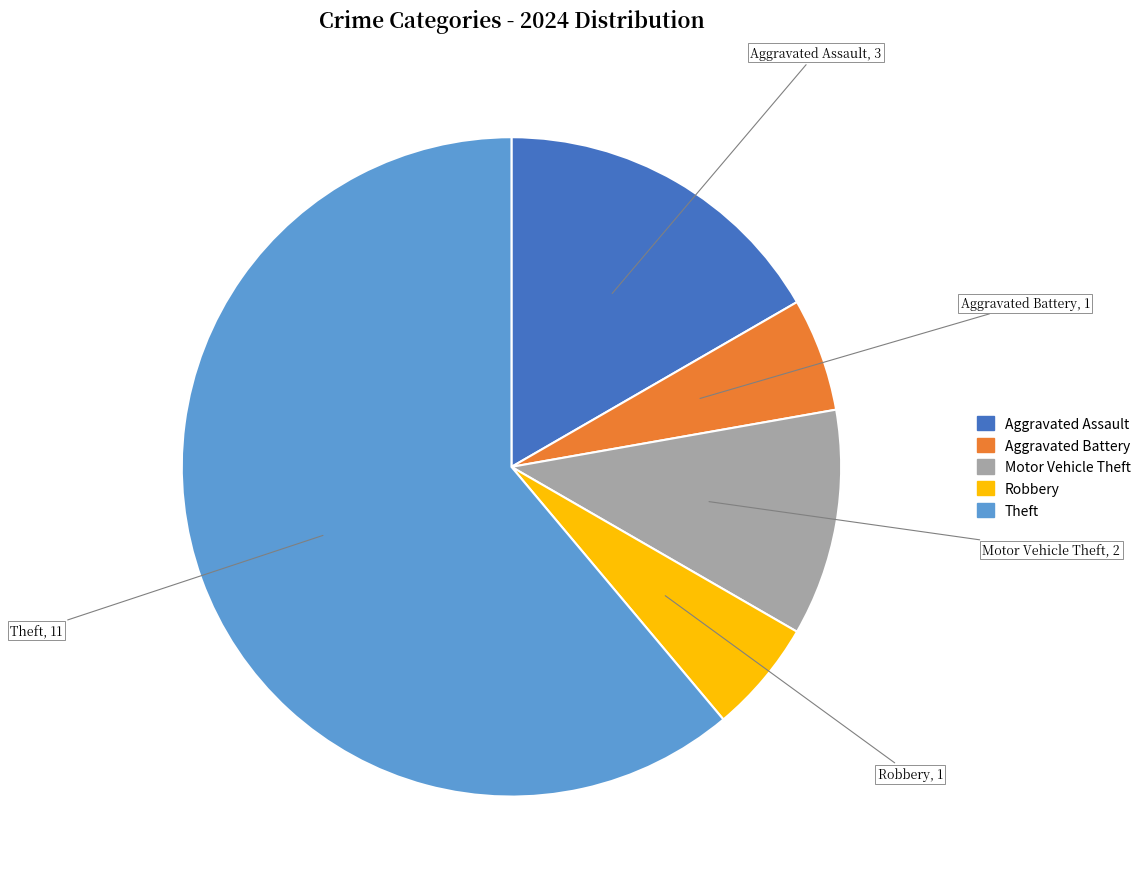

Which has a higher value, Motor Vehicle Theft or Aggravated Assault?

Aggravated Assault